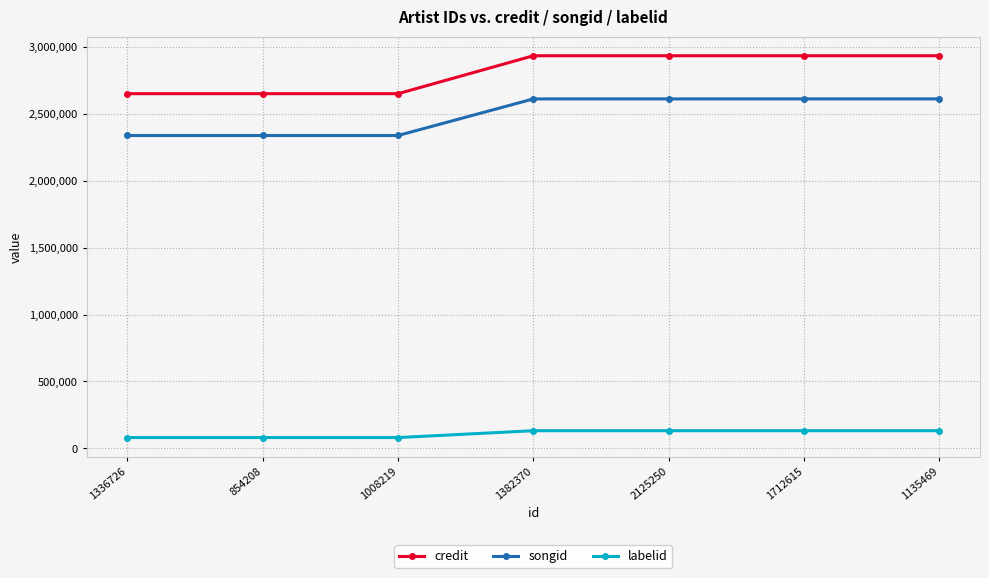

The credit series shows 2936116 at 1135469. True or false?

True